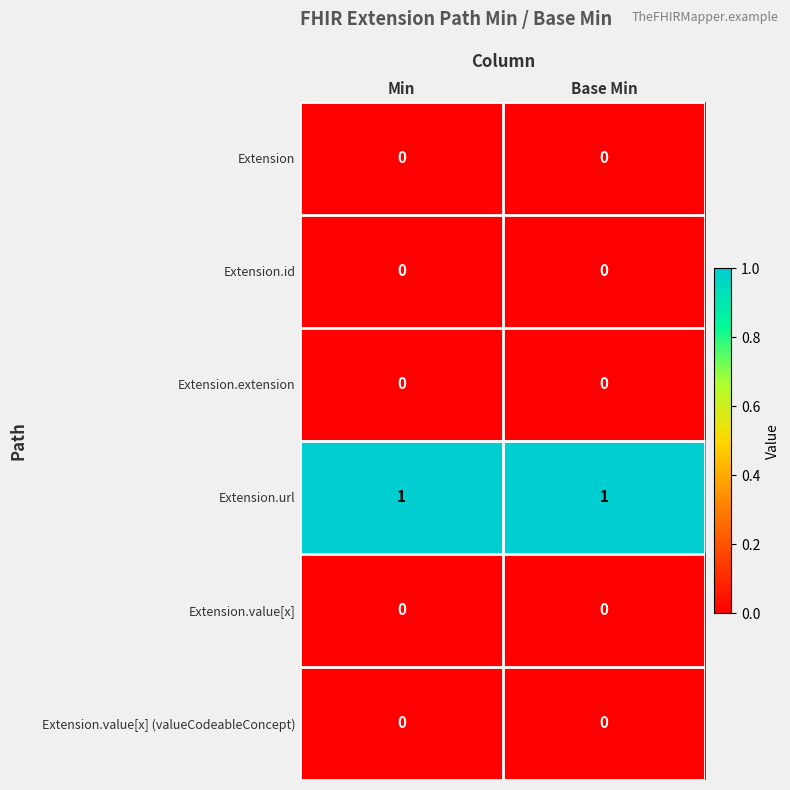

The Extension.url series shows 0 at Base Min. True or false?

False